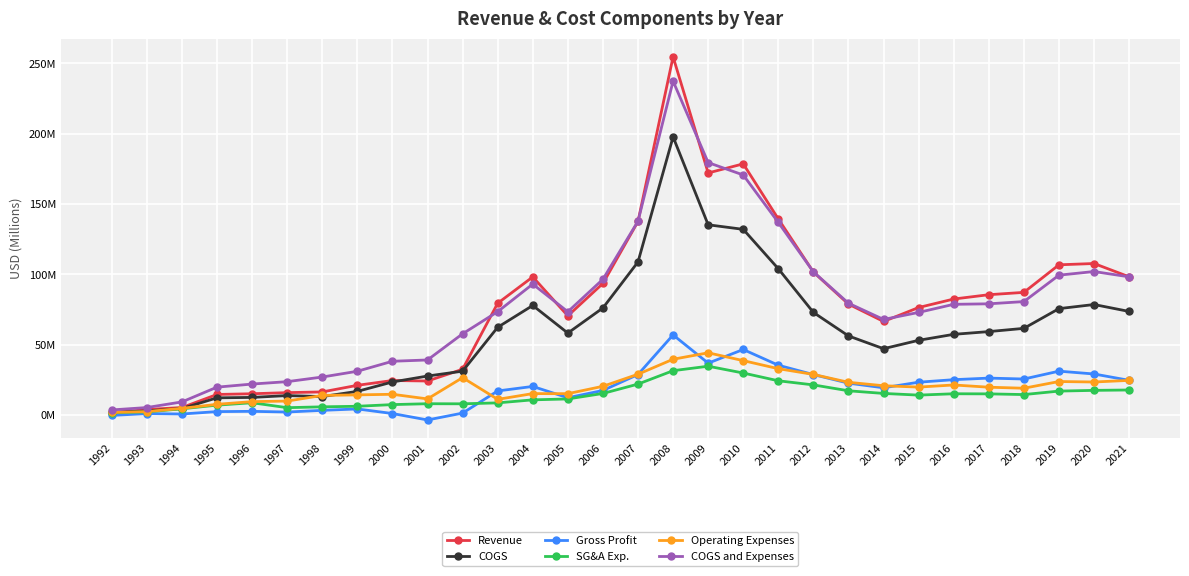

Is the value of Revenue at 2000 greater than the value of Gross Profit at 2007?

No